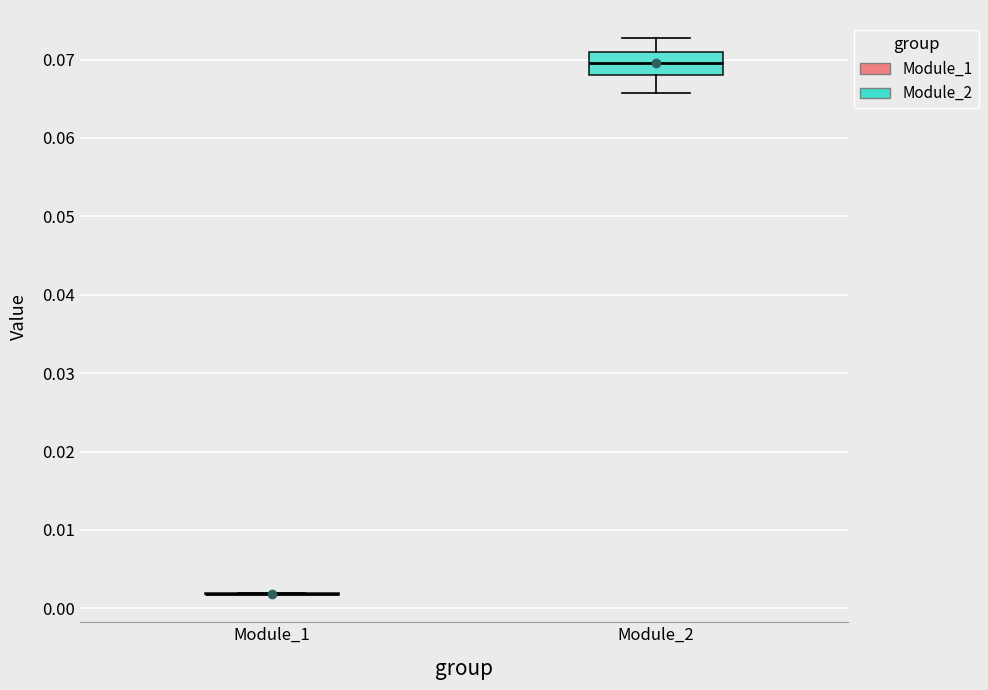

Which box is the tallest, from its lower edge to its upper edge?

Module_2